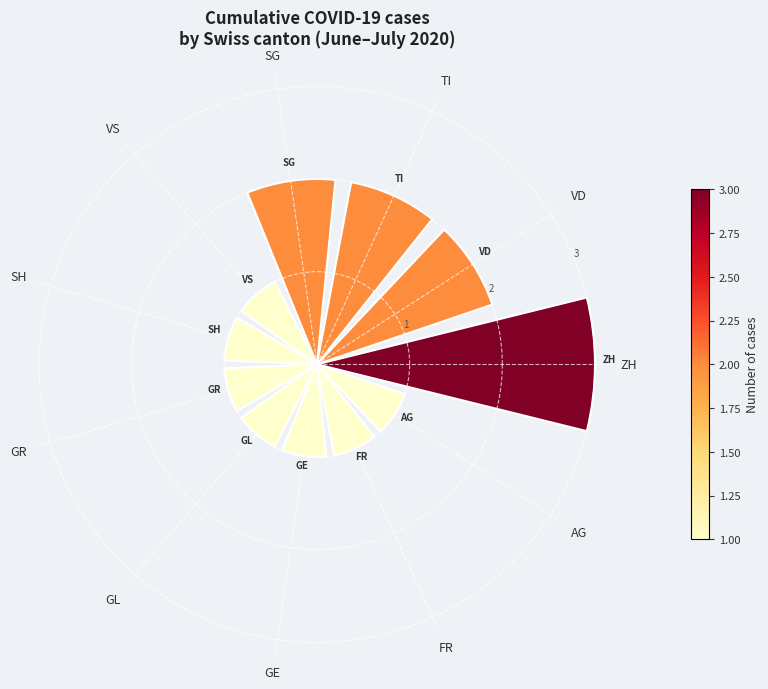

Approximately how many times larger is the value at SH compared to GR?

1.0